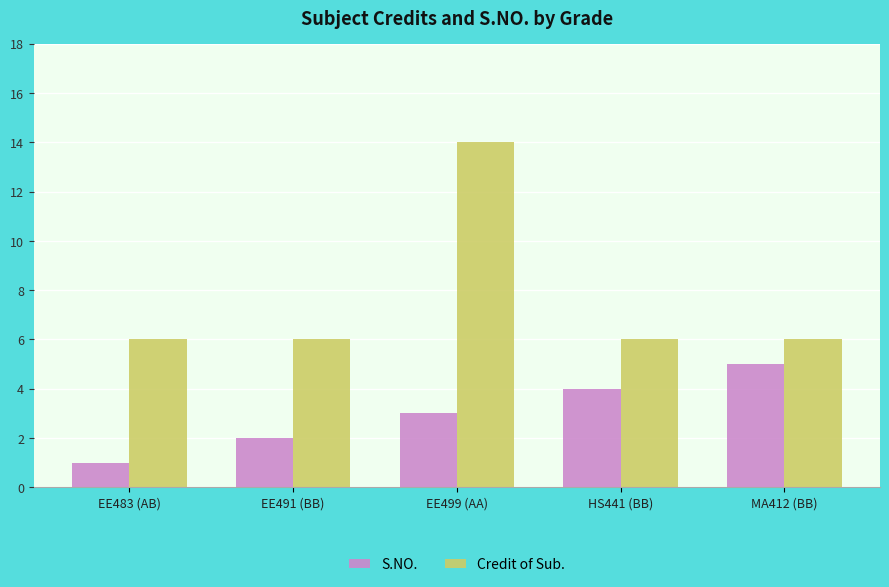

Rank the series at EE499 (AA) from highest to lowest value.

Credit of Sub., S.NO.